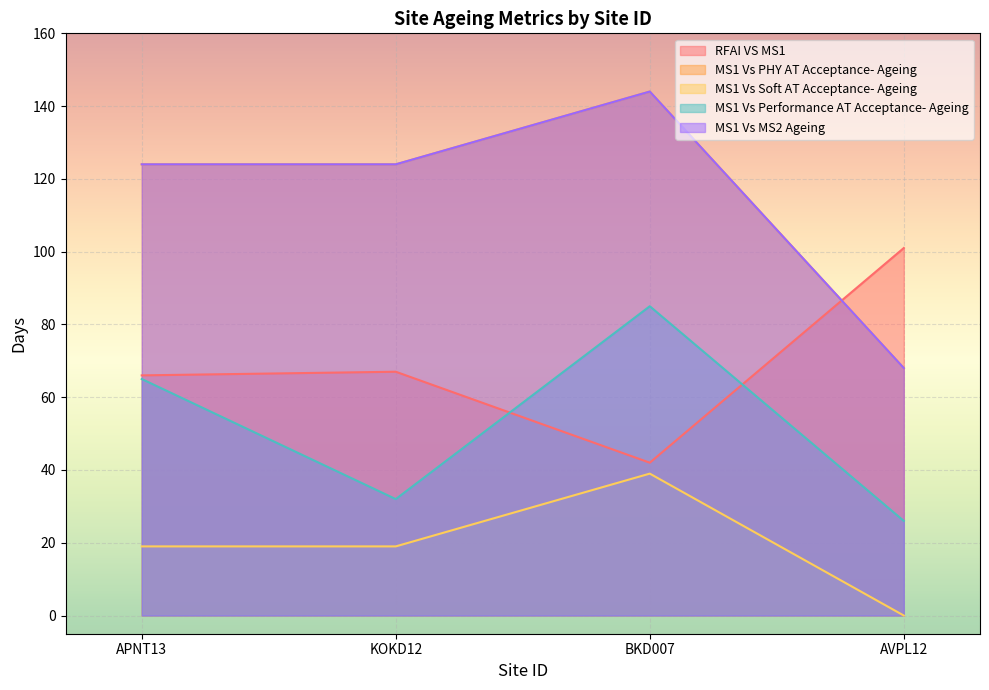

True or false: MS1 Vs MS2 Ageing has more than 0 interior local peaks.

True